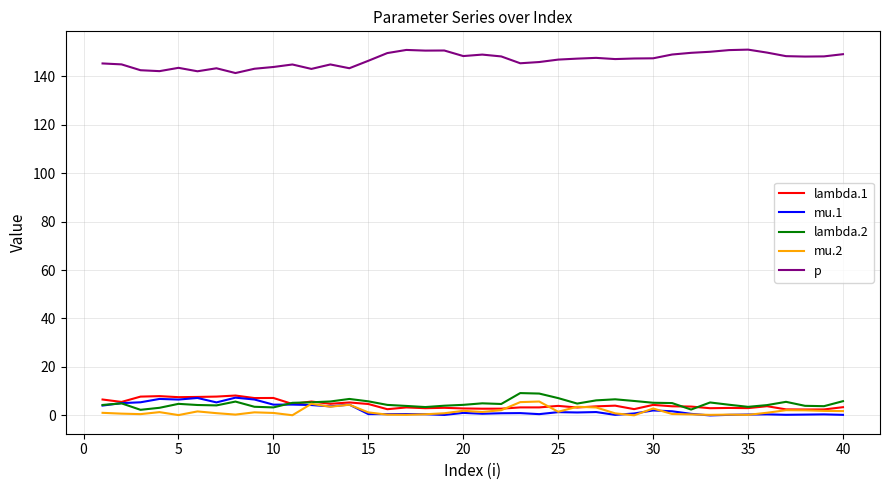

How many lines are shown in the chart?

5